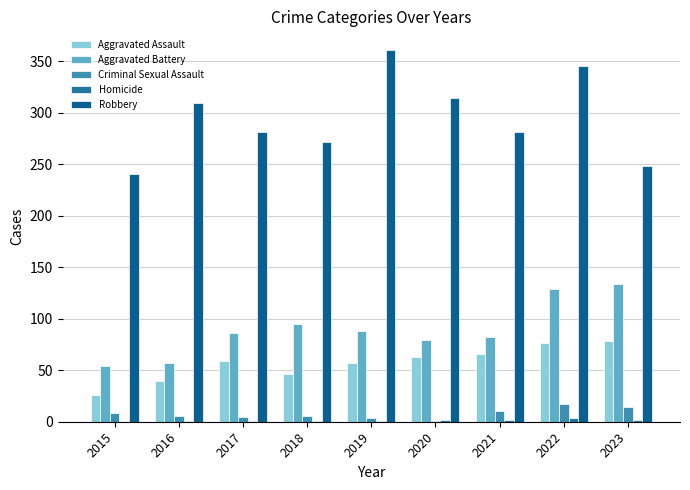

What is the total value across all series at 2015?

329